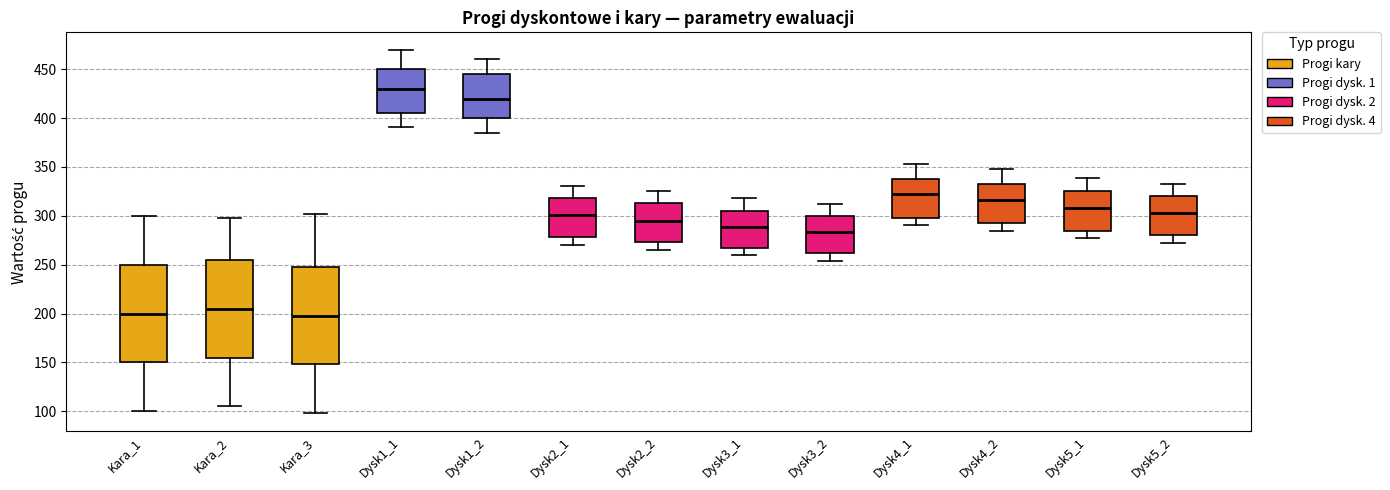

Which box has the highest median line?

Dysk1_1